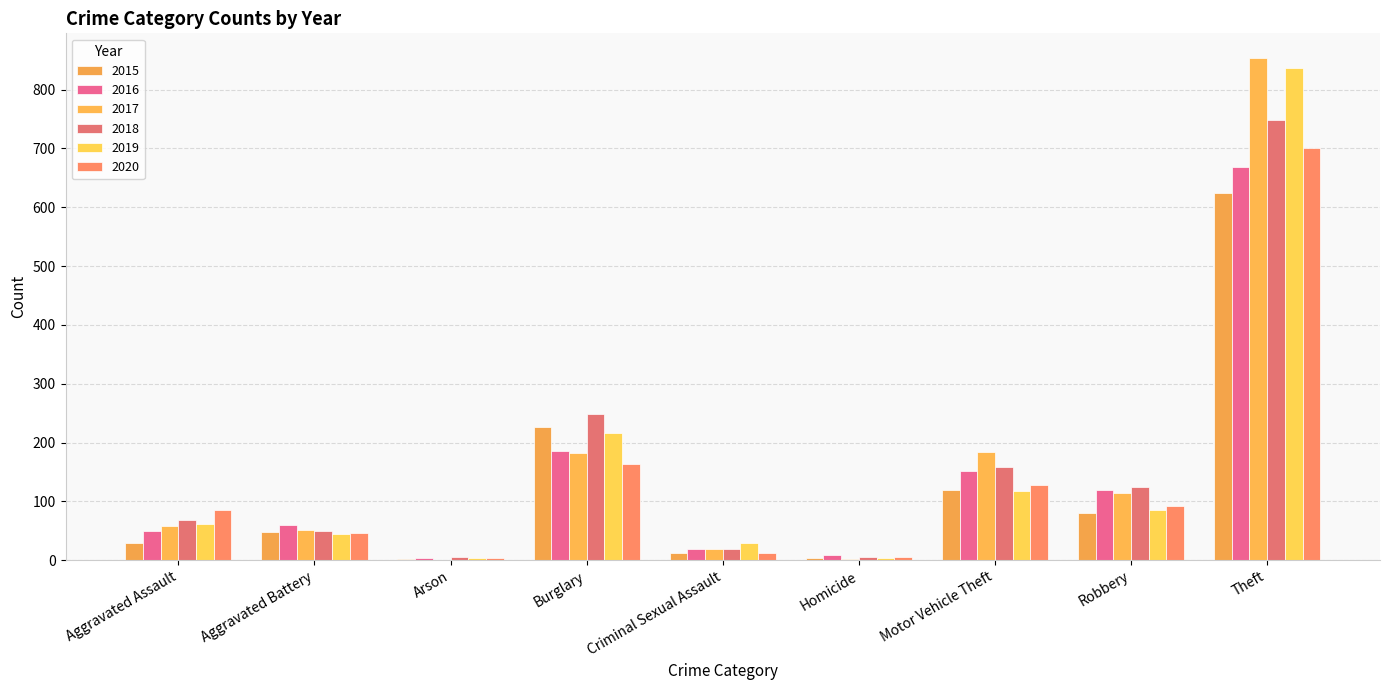

Reading left to right, transcribe all the data shown in this chart.

2015: 30	48	2	226	13	4	119	80	624
2016: 49	59	3	186	19	8	152	120	669
2017: 58	52	1	183	19	2	184	114	853
2018: 69	50	5	249	19	5	159	125	749
2019: 61	45	4	216	29	3	118	85	837
2020: 85	47	4	163	12	6	128	92	700